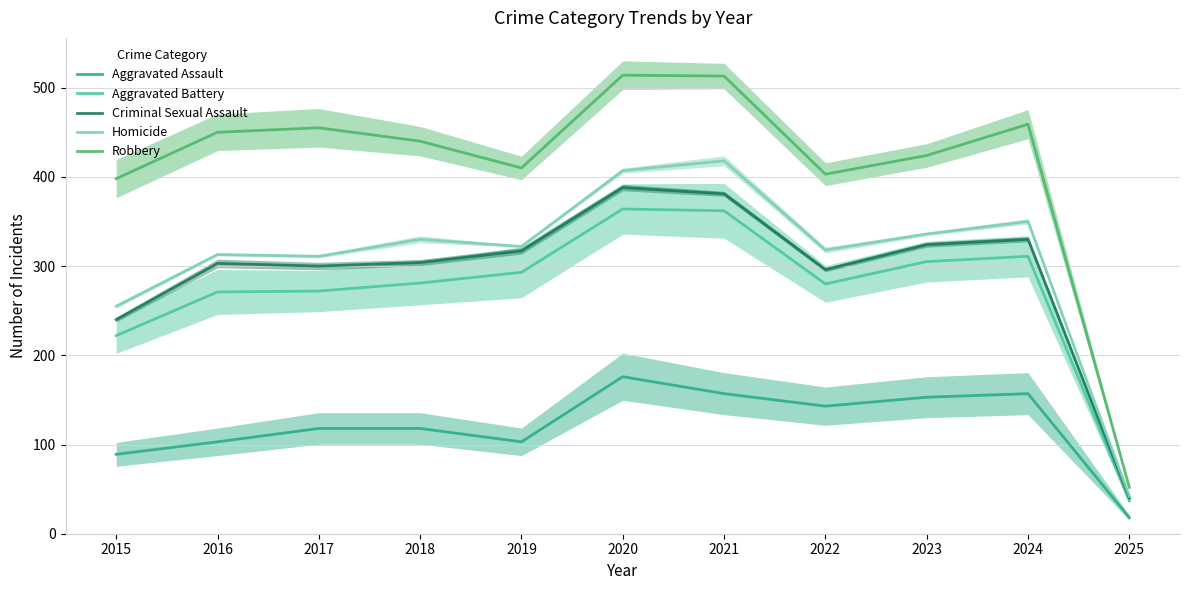

Which category has the lowest value across all series?

2025